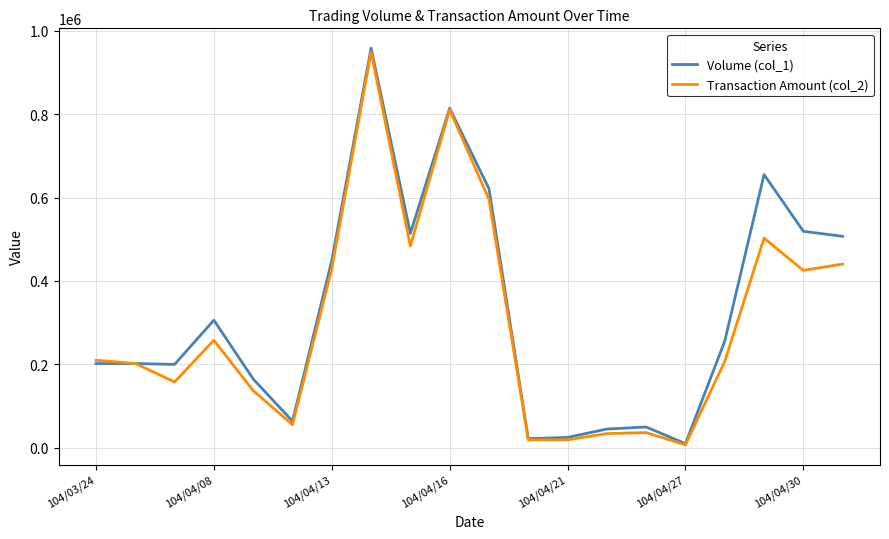

Which series has the largest range (max minus min)?

Volume (col_1)